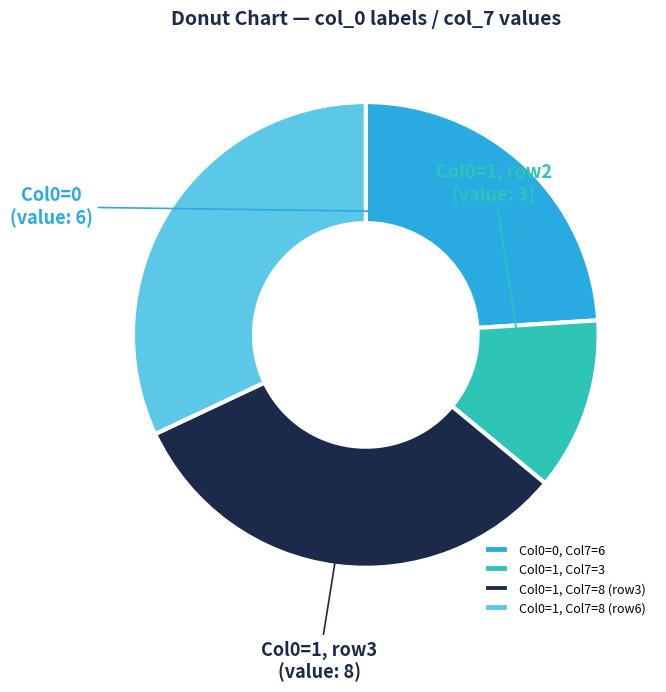

Between Col0=0, Col7=6 and Col0=1, Col7=3, which is larger?

Col0=0, Col7=6